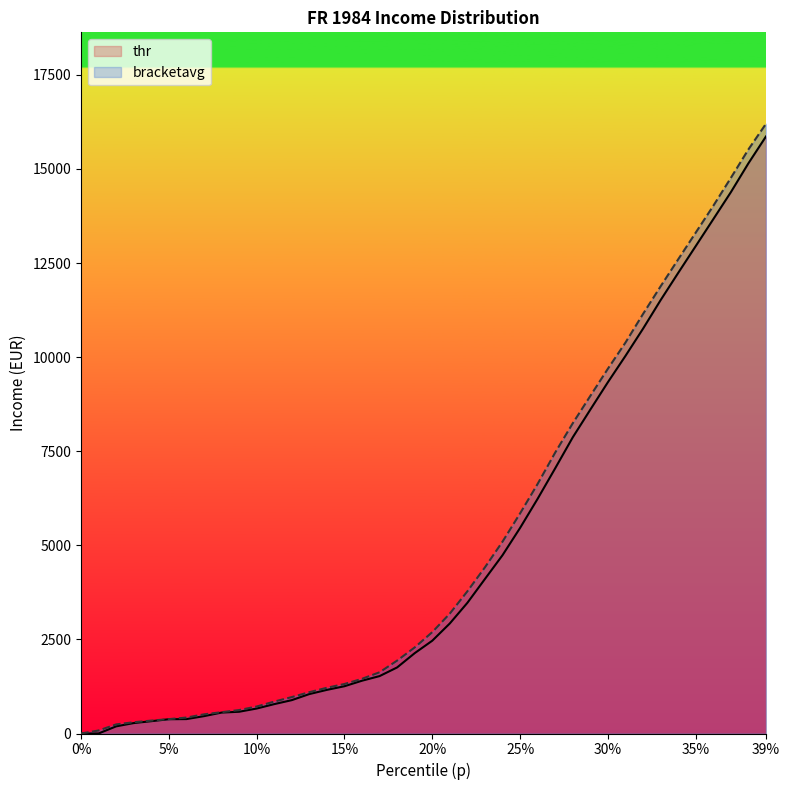

What is the sum of all thr values?

194548.0